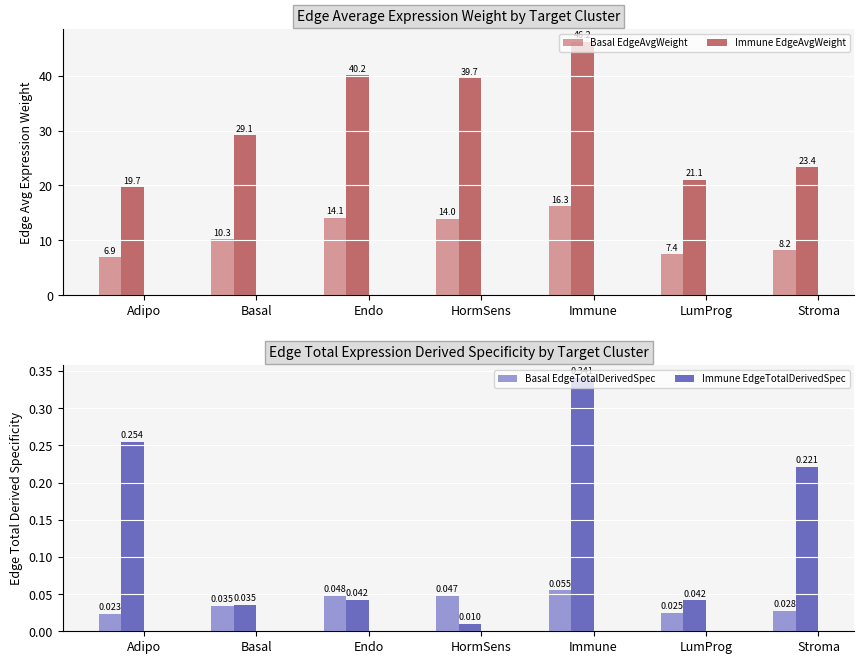

Which category has the lowest value across all series?

HormSens